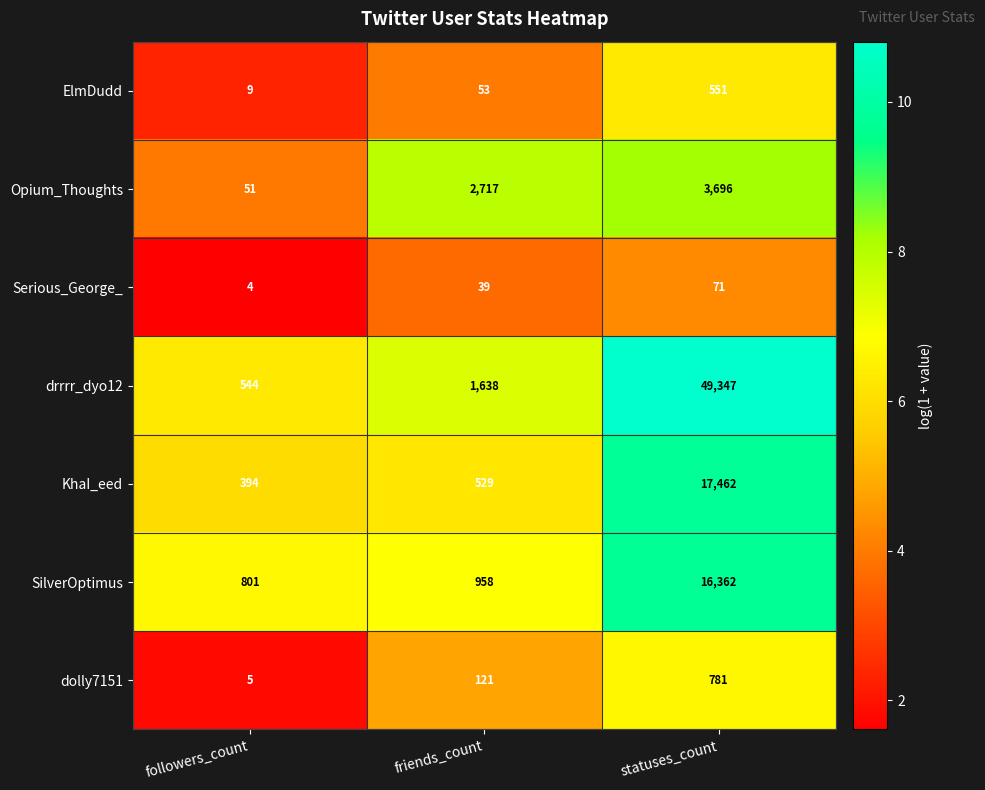

The Serious_George_ series shows 39 at friends_count. True or false?

True